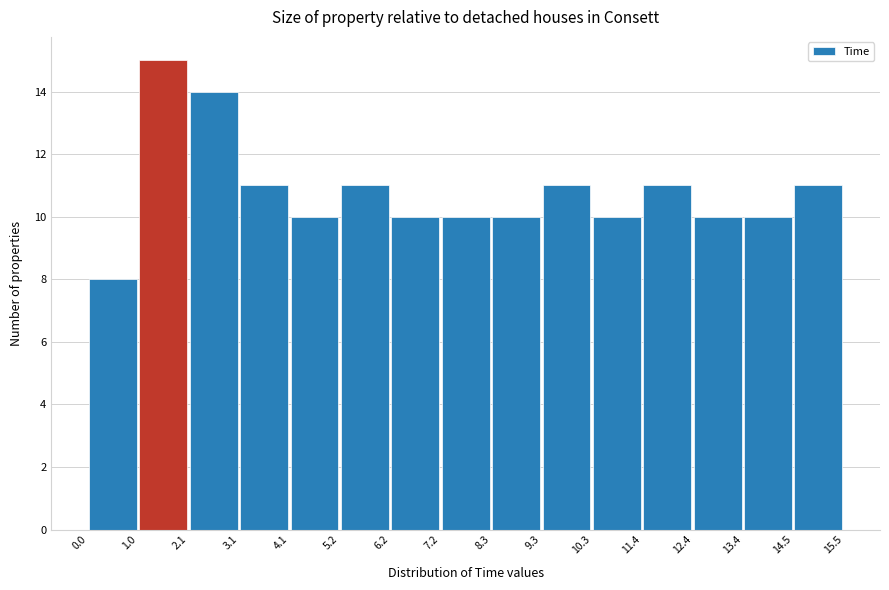

Over which range of the x-axis is the bar tallest?

1.0 to 2.1